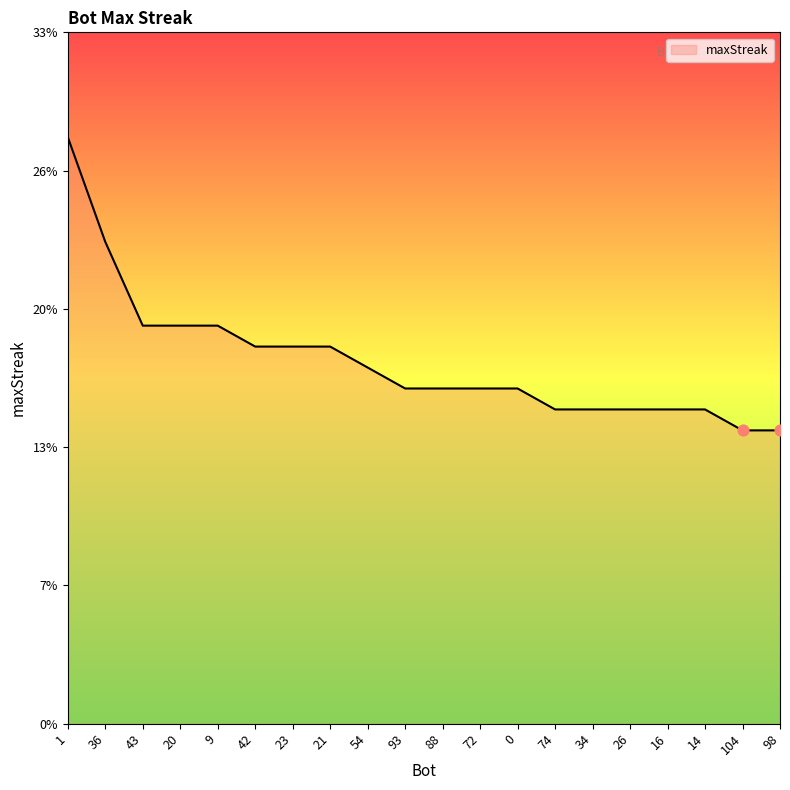

Which has a higher value, 36 or 23?

36